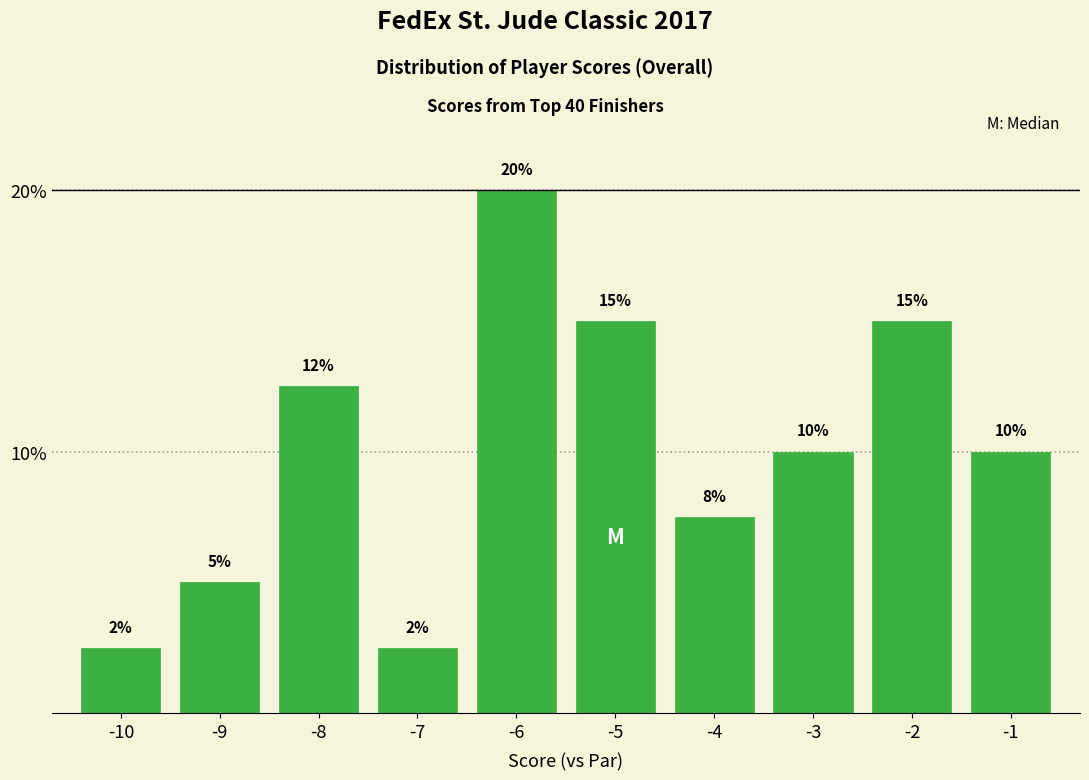

What is the sum of the values at -1 and -5?

25.0